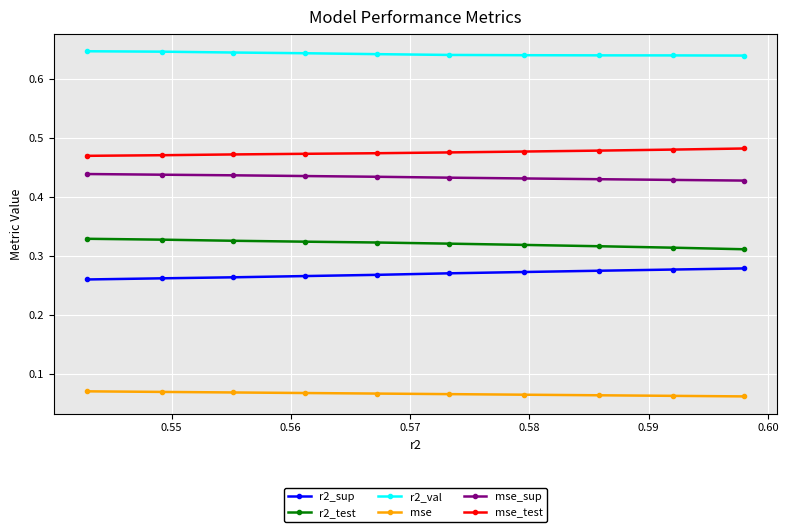

Count the mse values in the range 0 to 1.

10